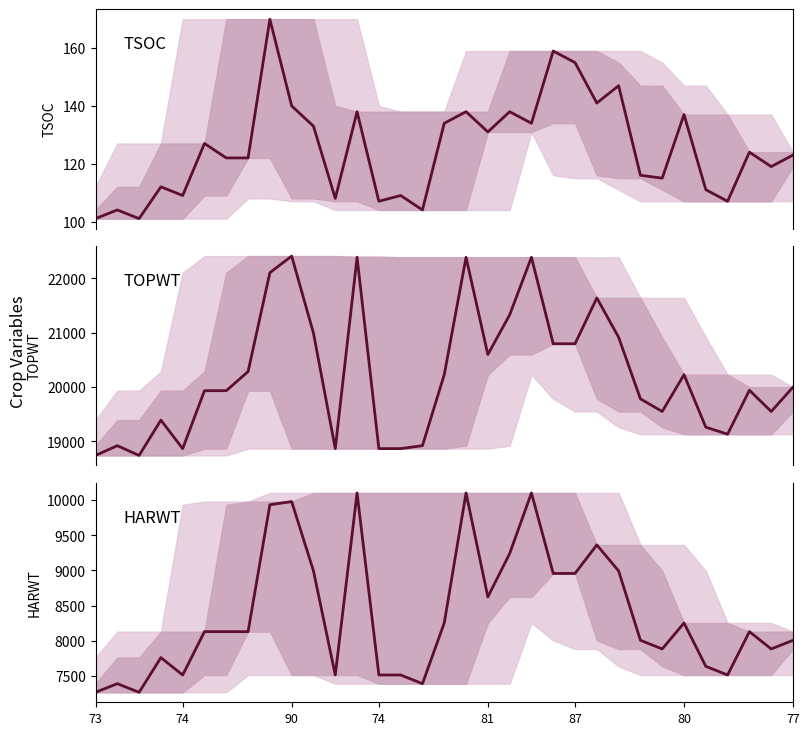

What is the difference between the highest and lowest values at 87?

19808